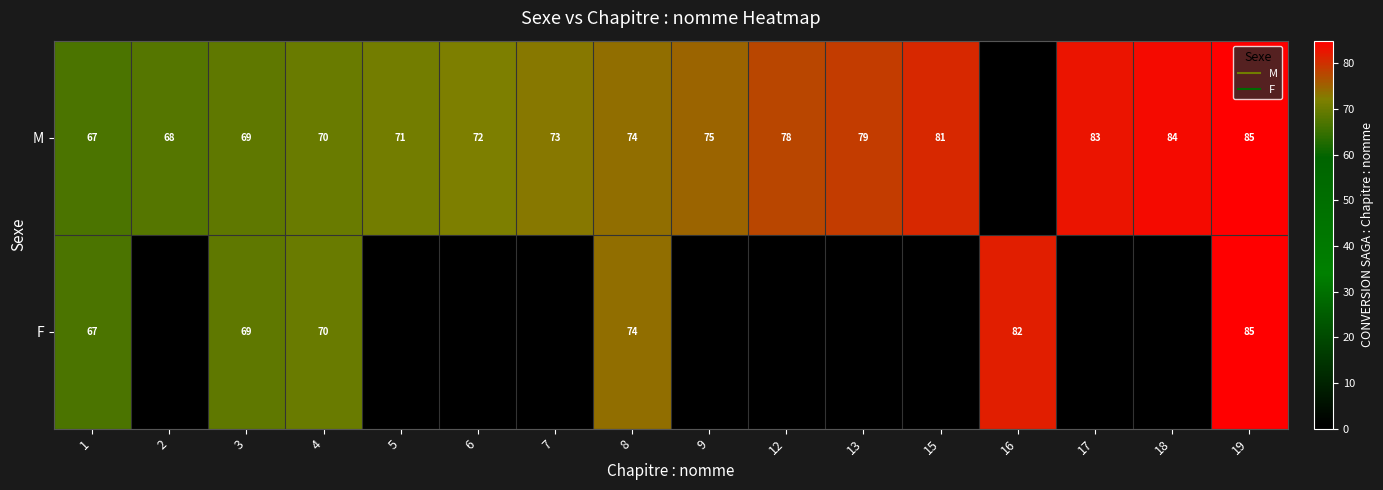

What is the difference between the highest and lowest values at 2?

68